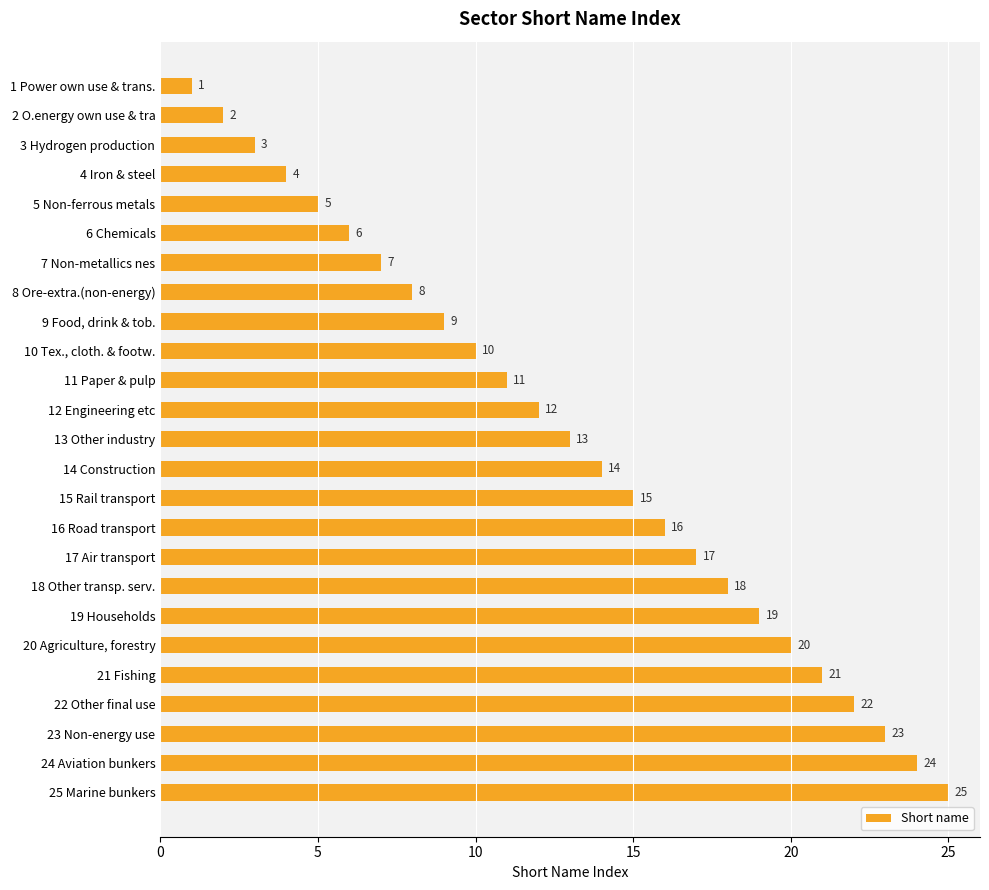

At which label is the value closest to 13?

13 Other industry